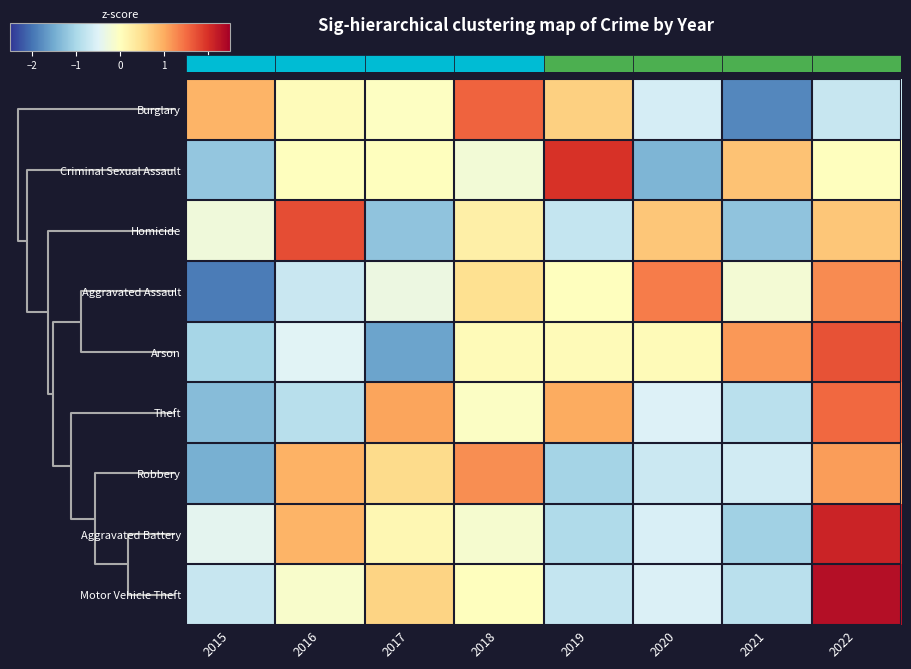

At which category is the sum across all series the highest?

2022